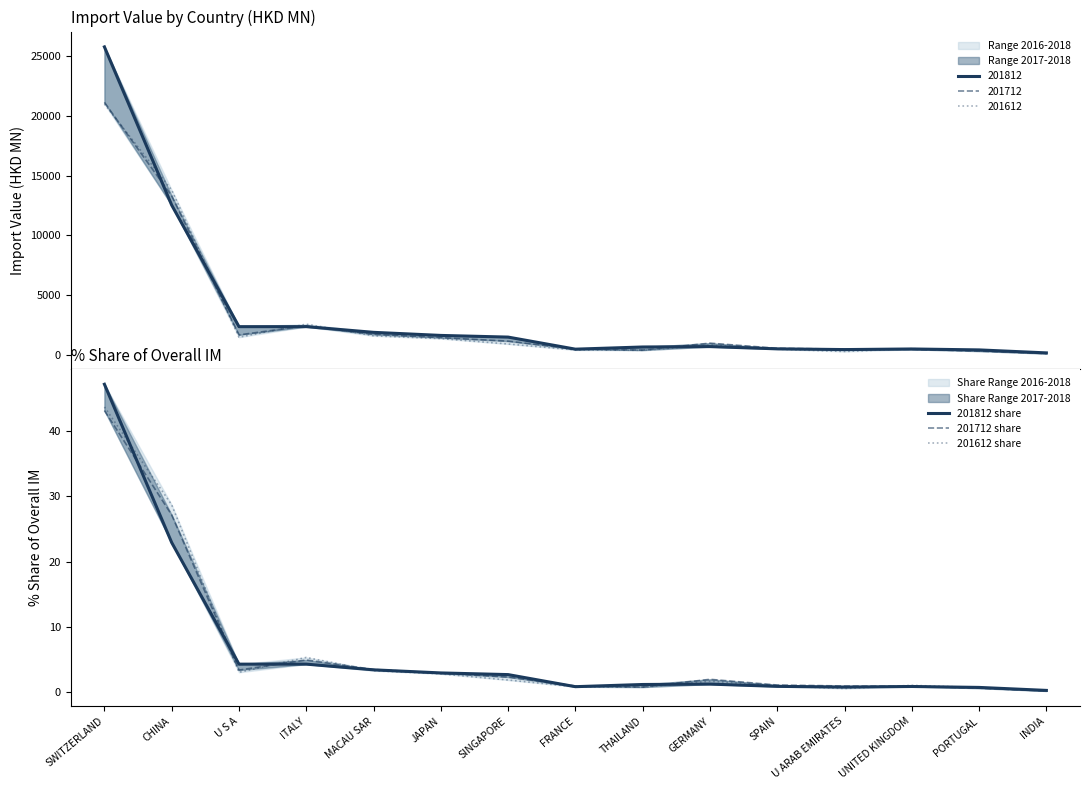

What value does the 201812 share series have at PORTUGAL?

0.7